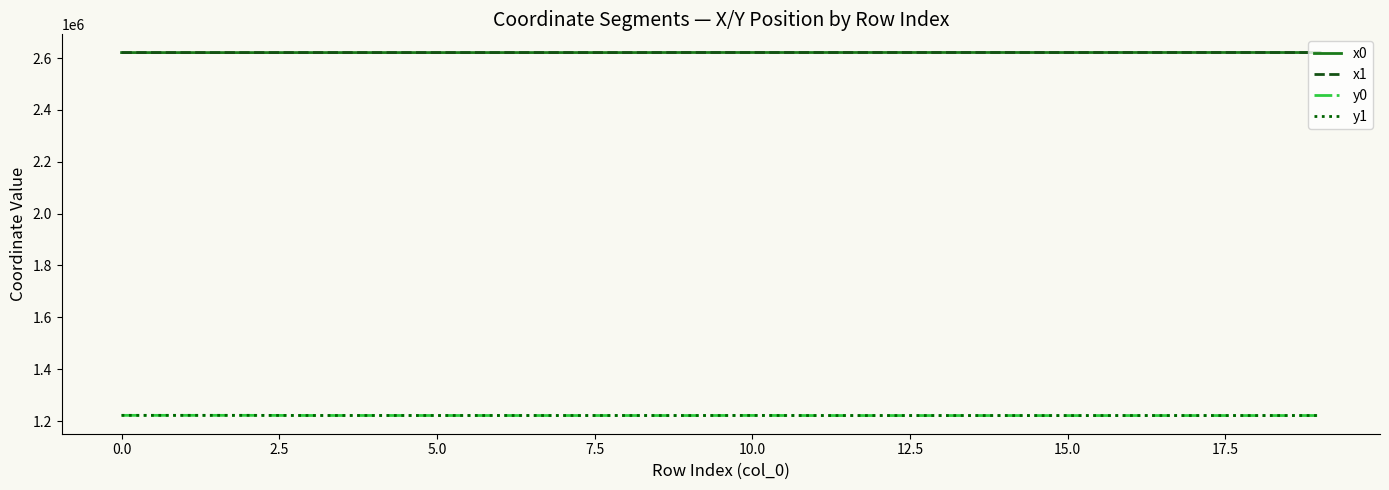

True or false: y0 and x1 cross at least once.

False